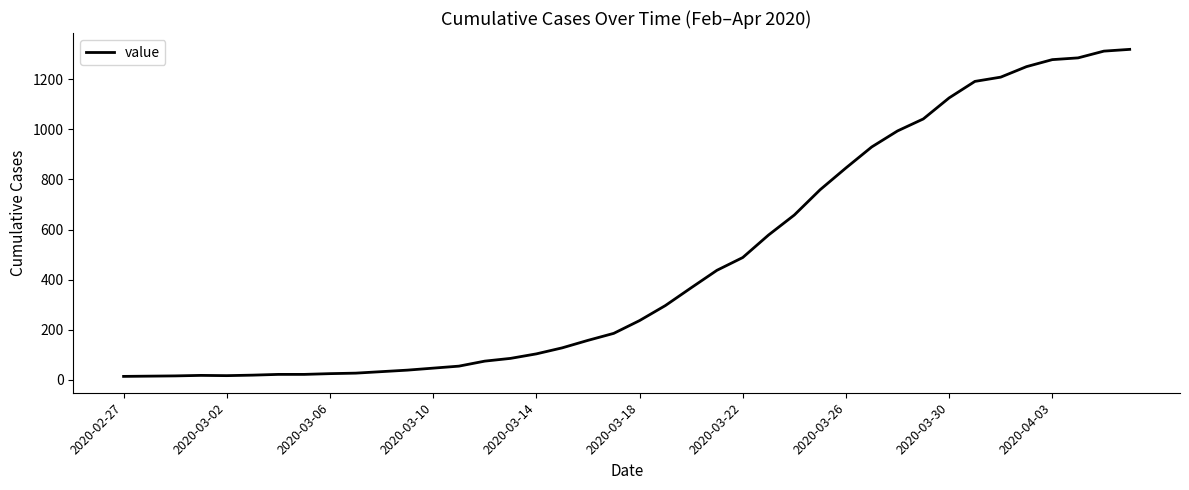

What is the maximum value shown in the chart?

1320